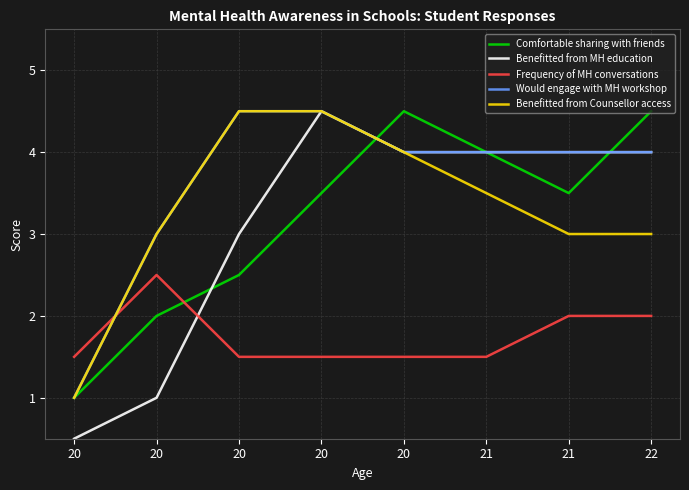

The value of Frequency of MH conversations at 20 is 1.5. True or false?

True